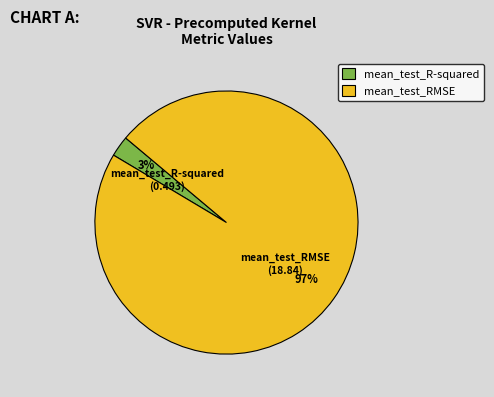

To the nearest percent, what portion does mean_test_R-squared represent?

3%